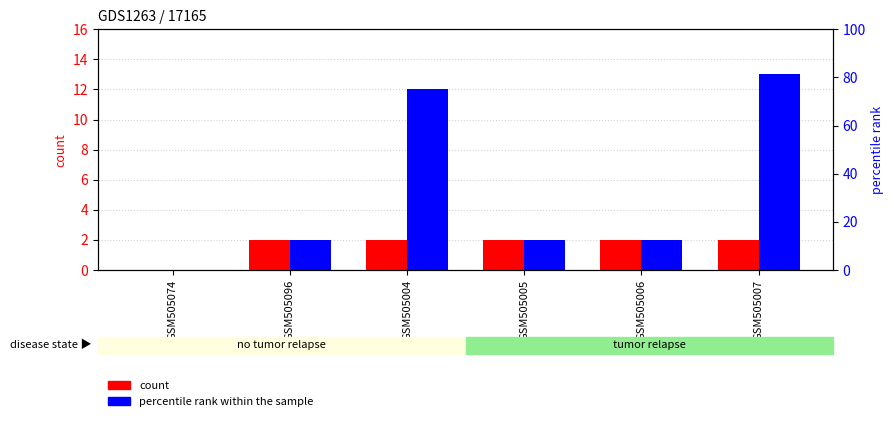

Reading left to right, list all the values displayed in this chart.

count: GSM505074=0	GSM505096=2	GSM505004=2	GSM505005=2	GSM505006=2	GSM505007=2
percentile rank within the sample: GSM505074=0	GSM505096=2	GSM505004=12	GSM505005=2	GSM505006=2	GSM505007=13